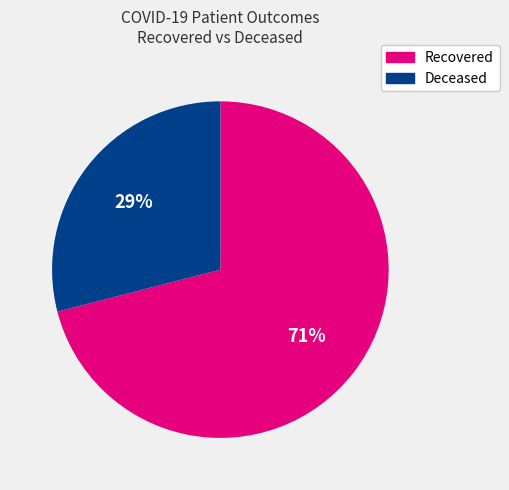

Is the sum of Recovered and Deceased greater than half?

Yes